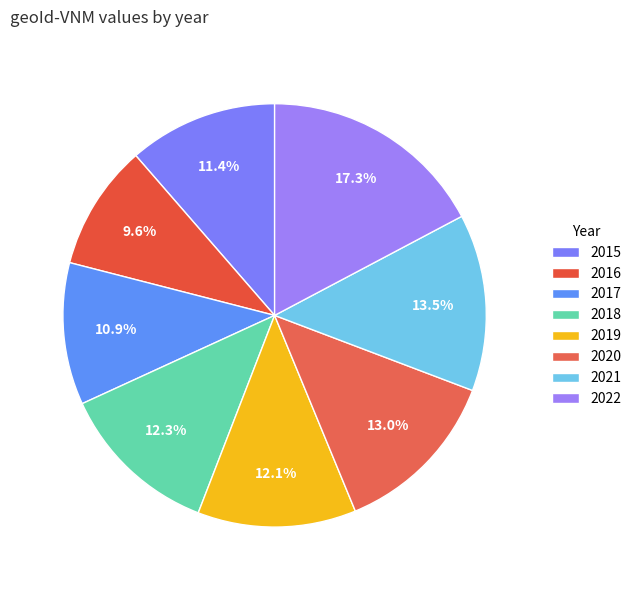

The 2021 slice represents 14% of the pie. True or false?

True